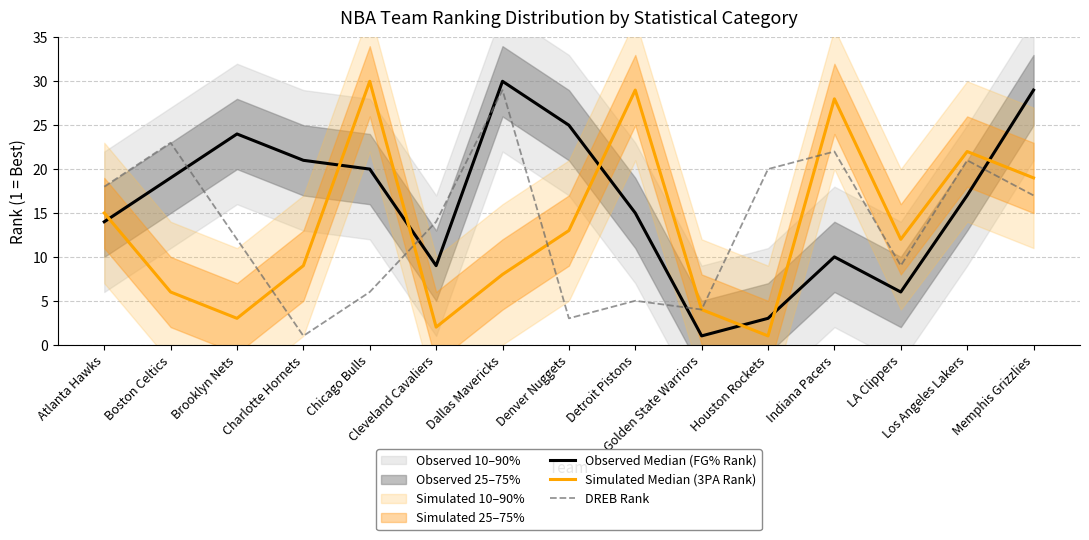

Reading left to right, extract all data points from this chart.

Observed Median (FG% Rank): Atlanta Hawks=14	Boston Celtics=19	Brooklyn Nets=24	Charlotte Hornets=21	Chicago Bulls=20	Cleveland Cavaliers=9	Dallas Mavericks=30	Denver Nuggets=25	Detroit Pistons=15	Golden State Warriors=1	Houston Rockets=3	Indiana Pacers=10	LA Clippers=6	Los Angeles Lakers=17	Memphis Grizzlies=29
Simulated Median (3PA Rank): Atlanta Hawks=15	Boston Celtics=6	Brooklyn Nets=3	Charlotte Hornets=9	Chicago Bulls=30	Cleveland Cavaliers=2	Dallas Mavericks=8	Denver Nuggets=13	Detroit Pistons=29	Golden State Warriors=4	Houston Rockets=1	Indiana Pacers=28	LA Clippers=12	Los Angeles Lakers=22	Memphis Grizzlies=19
DREB Rank: Atlanta Hawks=18	Boston Celtics=23	Brooklyn Nets=12	Charlotte Hornets=1	Chicago Bulls=6	Cleveland Cavaliers=14	Dallas Mavericks=29	Denver Nuggets=3	Detroit Pistons=5	Golden State Warriors=4	Houston Rockets=20	Indiana Pacers=22	LA Clippers=9	Los Angeles Lakers=21	Memphis Grizzlies=17